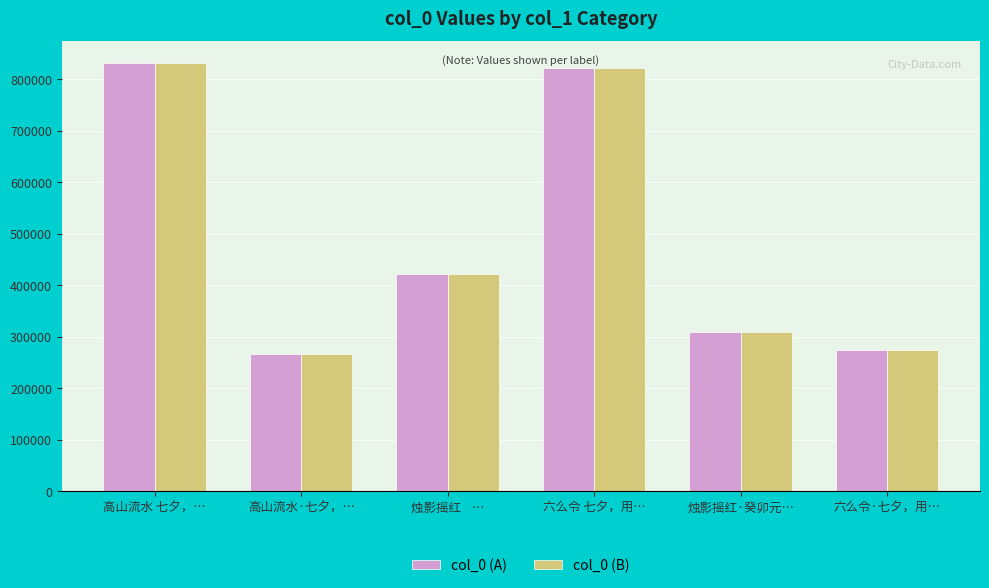

What is the total value across all series at 烛影摇红·癸卯元…?

619734